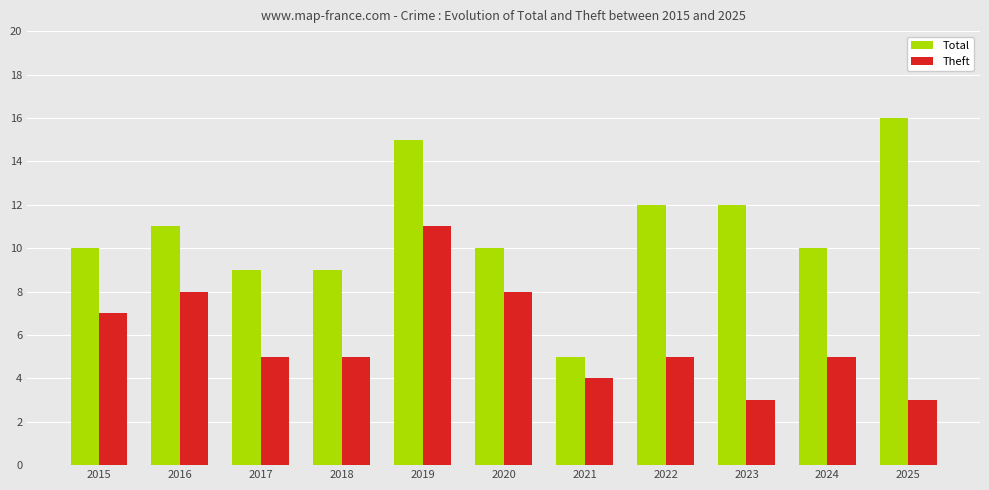

What is the value of the Total bar at the 9th from the left?

12